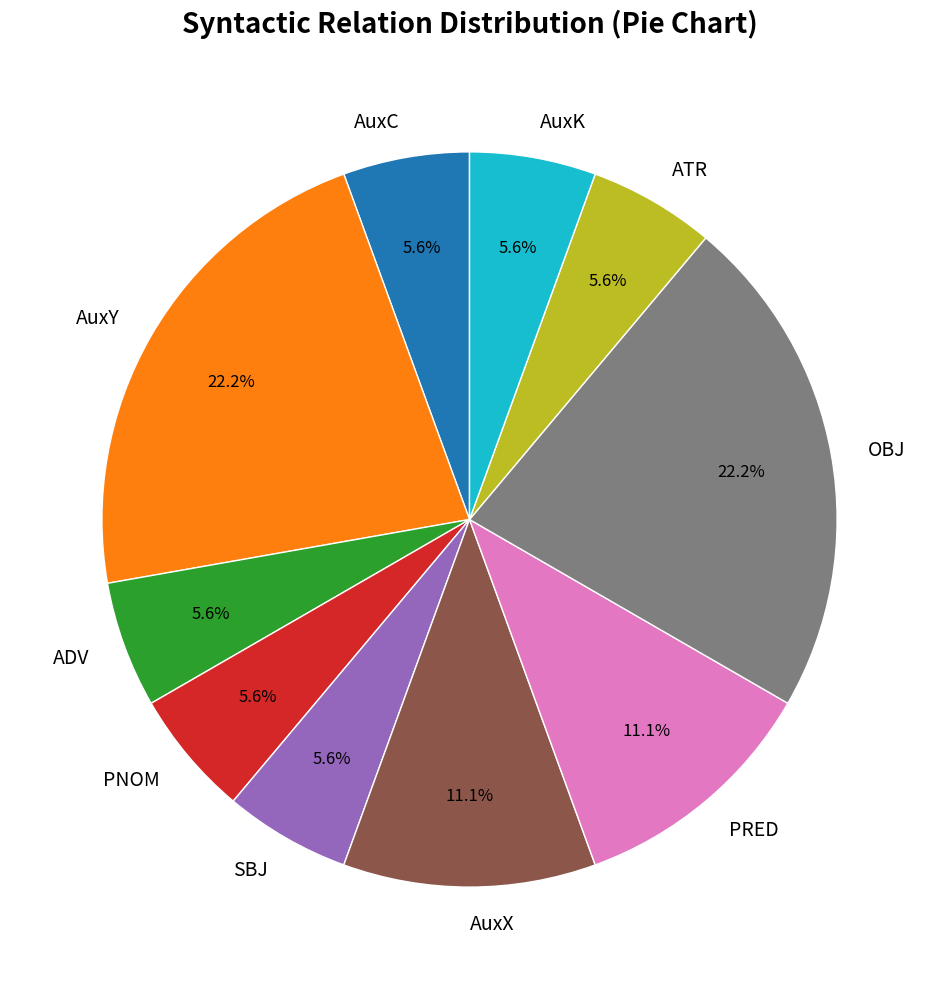

Combined, do PRED and PNOM account for over 50%?

No